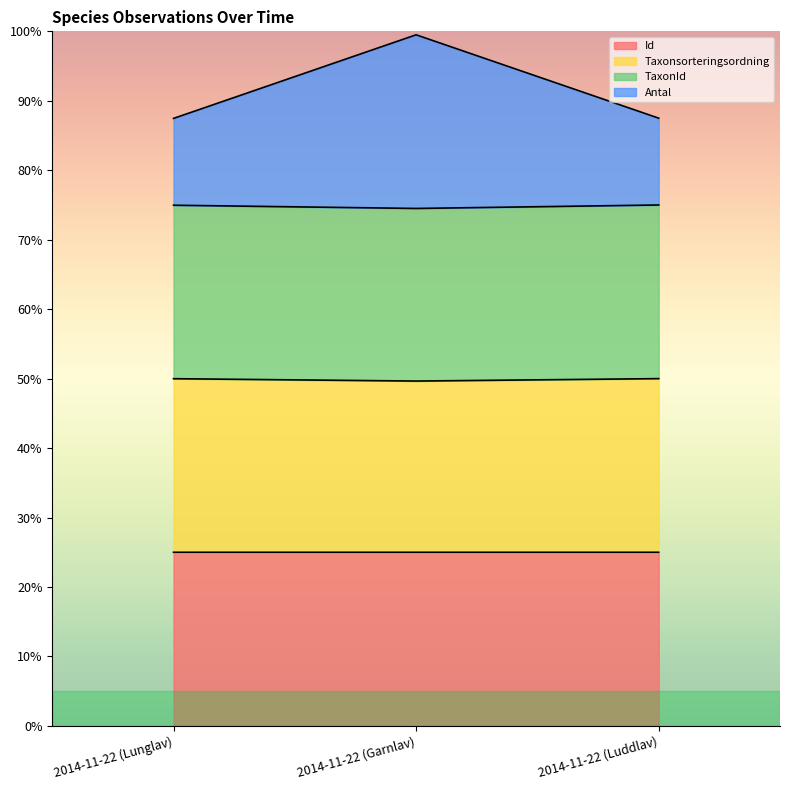

What is the total value across all series at 2014-11-22 (Lunglav)?

87.5